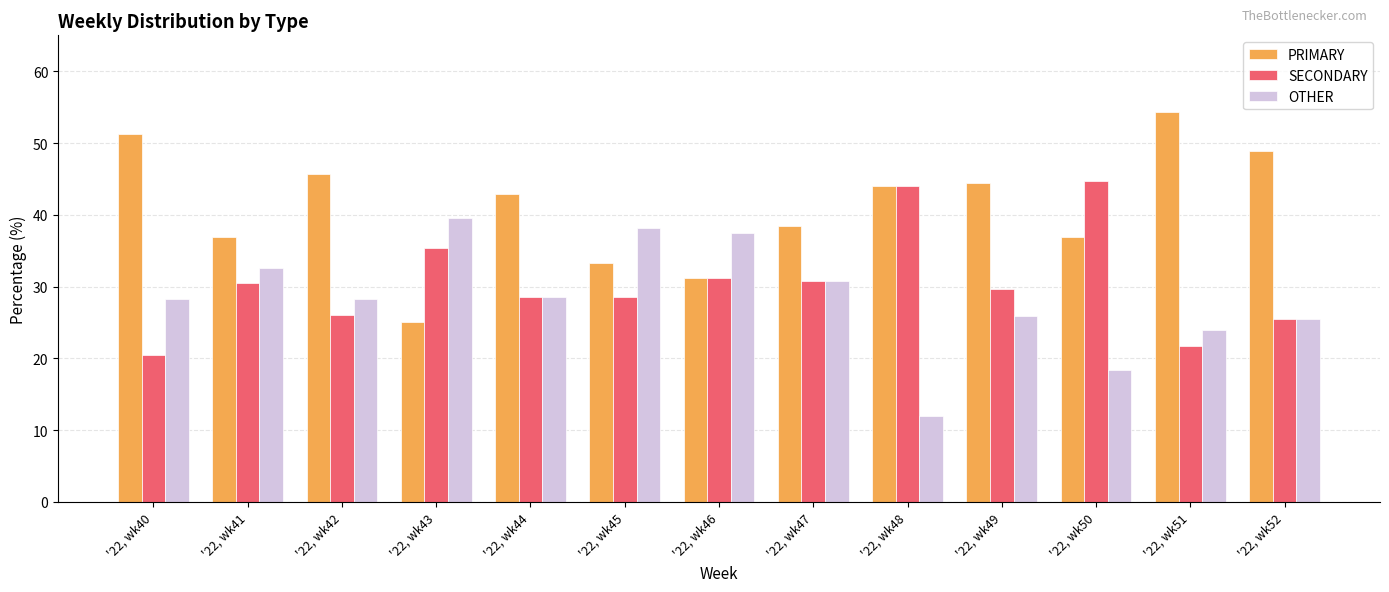

At which label does PRIMARY first exceed 42?

'22, wk40